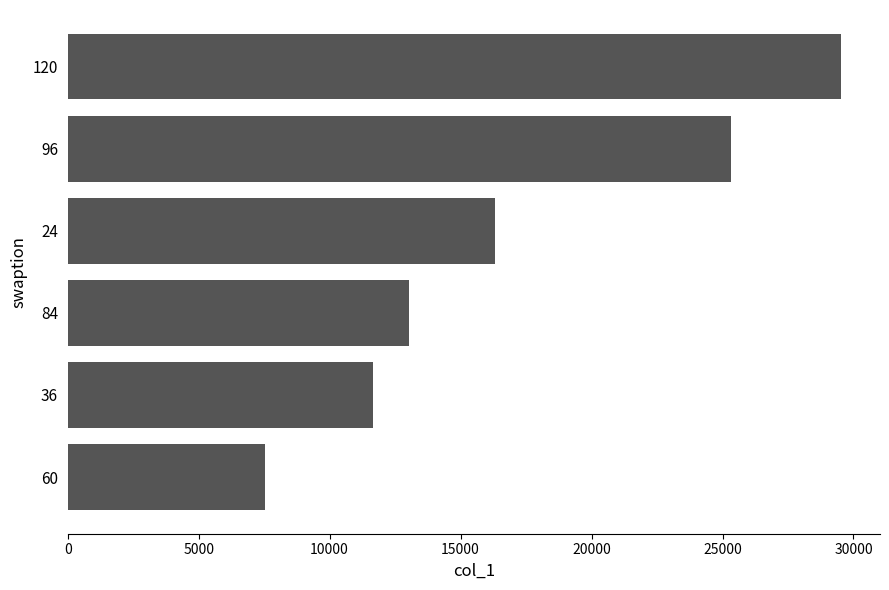

Reading bottom to top, transcribe all the data shown in this chart.

60=7527.0	36=11642.1	84=13049.8	24=16307.6	96=25342.0	120=29535.3